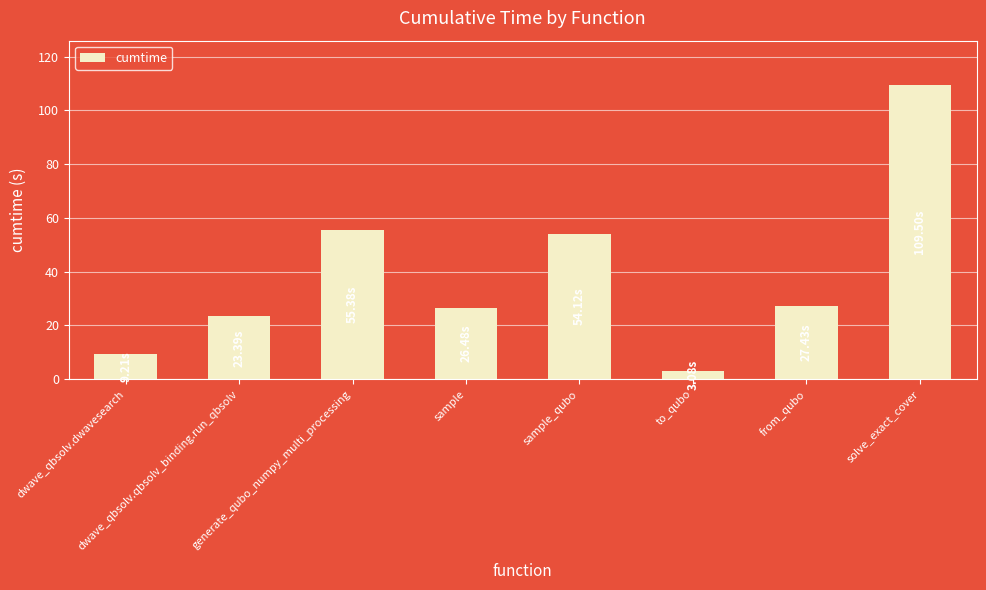

What is the difference between the maximum and minimum values?

106.4